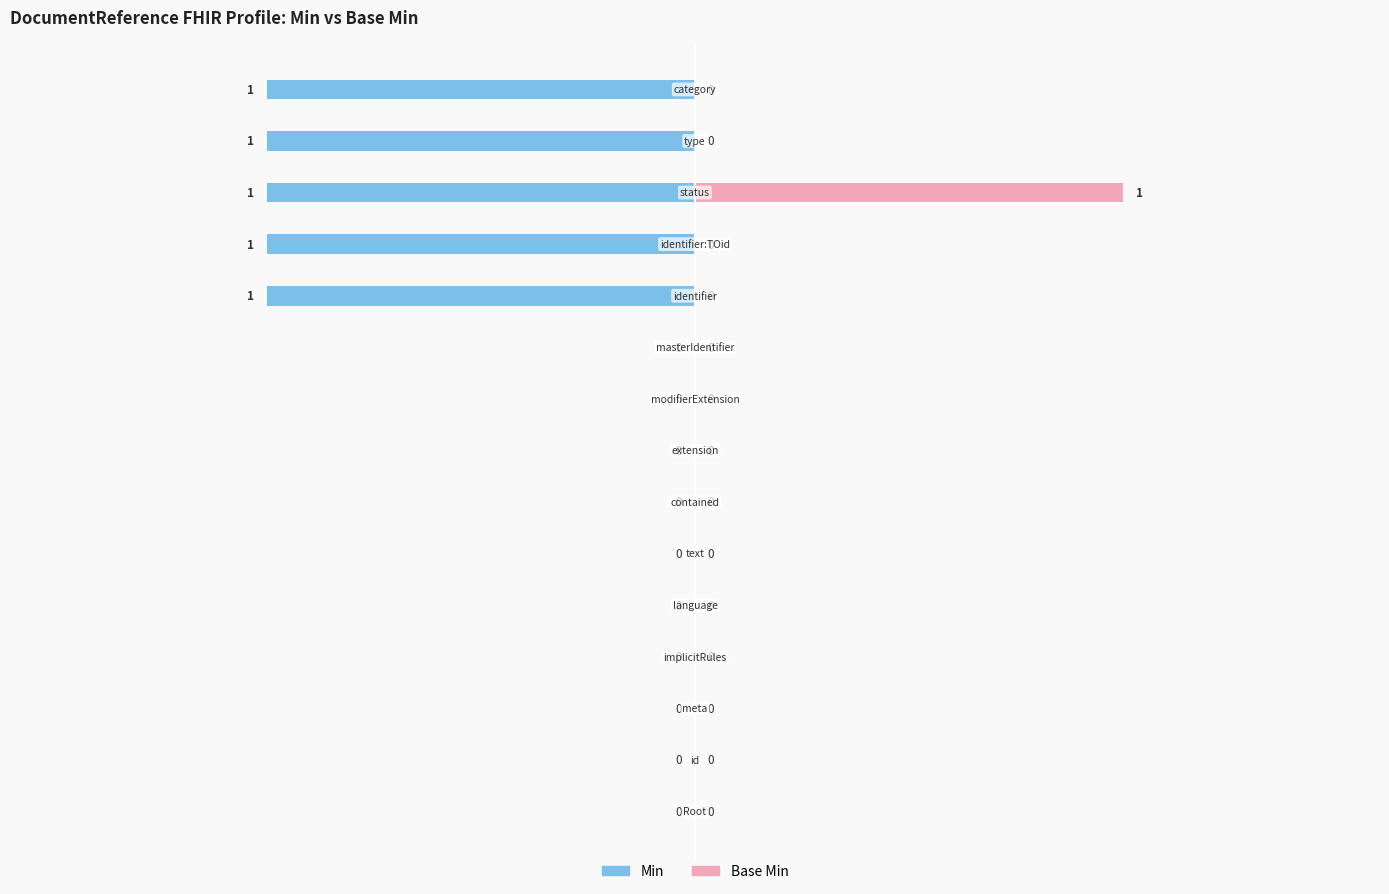

How many bars are there in total?

30